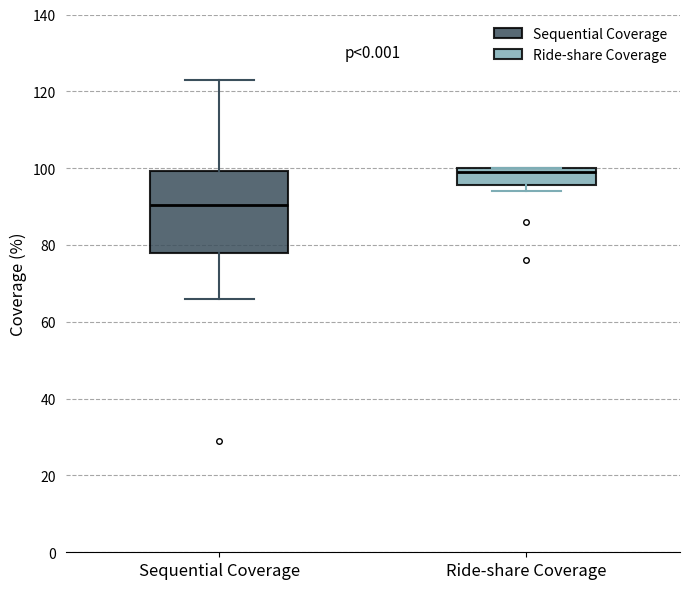

Which box has the lowest median line?

Sequential Coverage